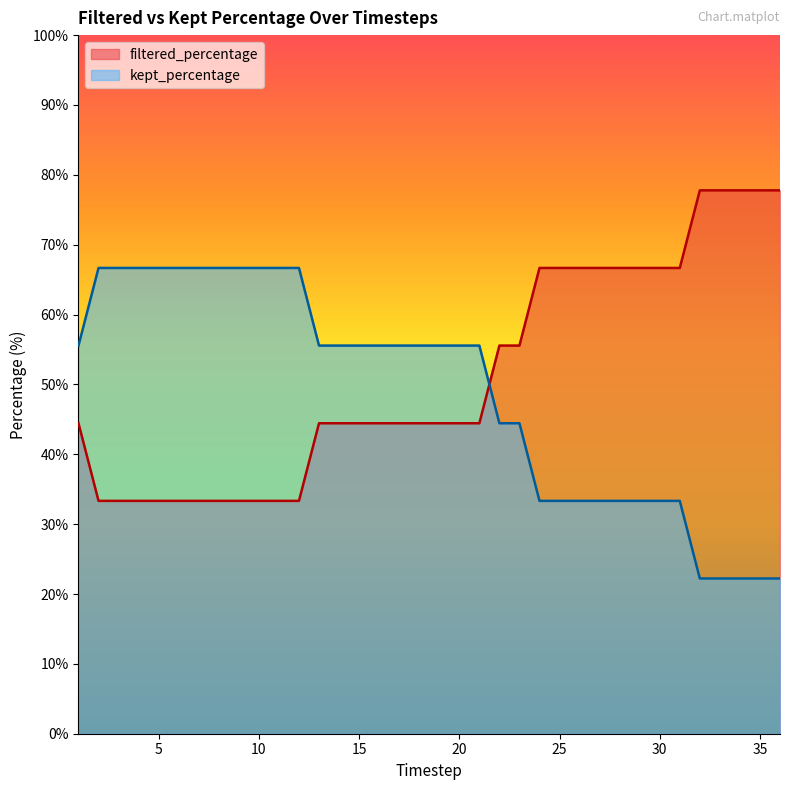

What is the sum of all filtered_percentage values?

1844.4